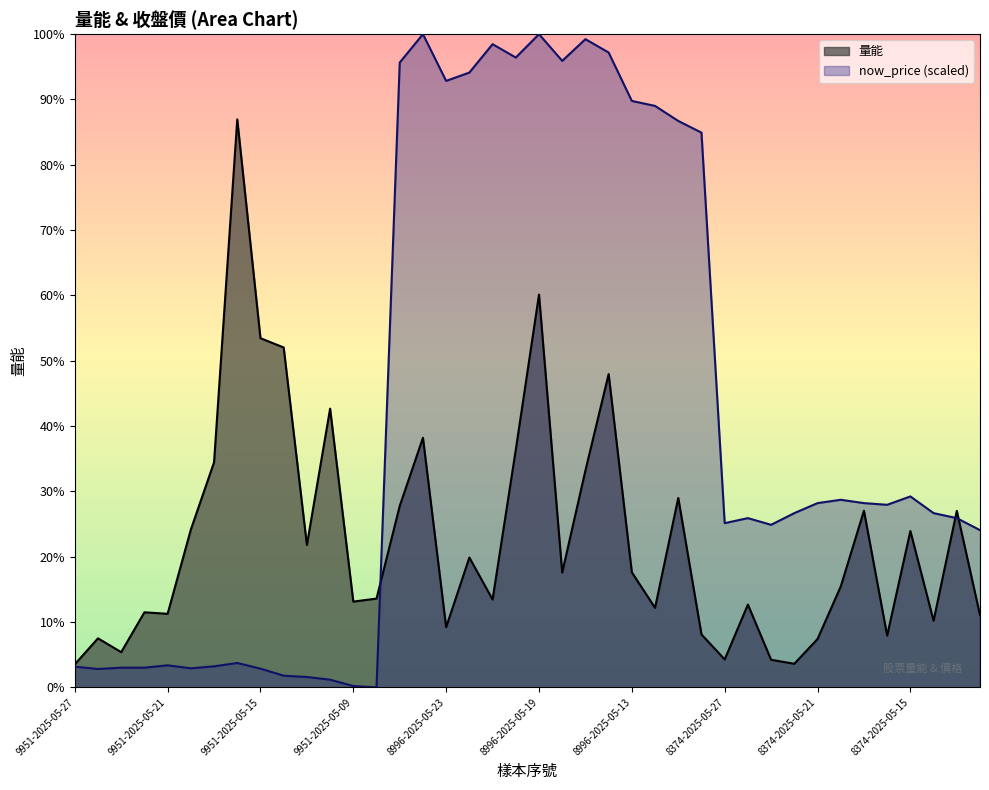

Is the value of now_price at 8374-2025-05-16 greater than the value of 量能 at 9951-2025-05-16?

No